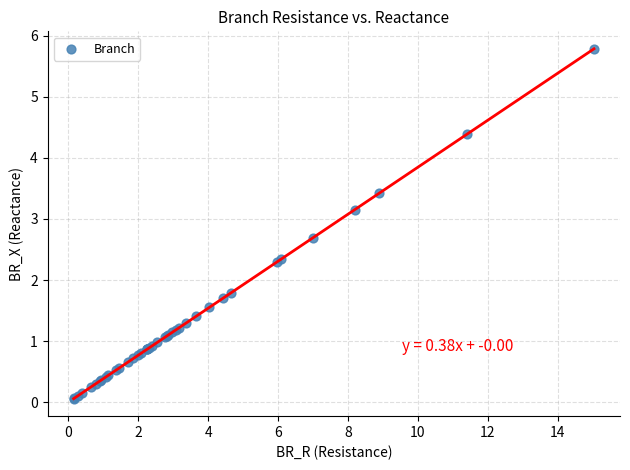

What Y value in the scatter plot is closest to 2?

1.8